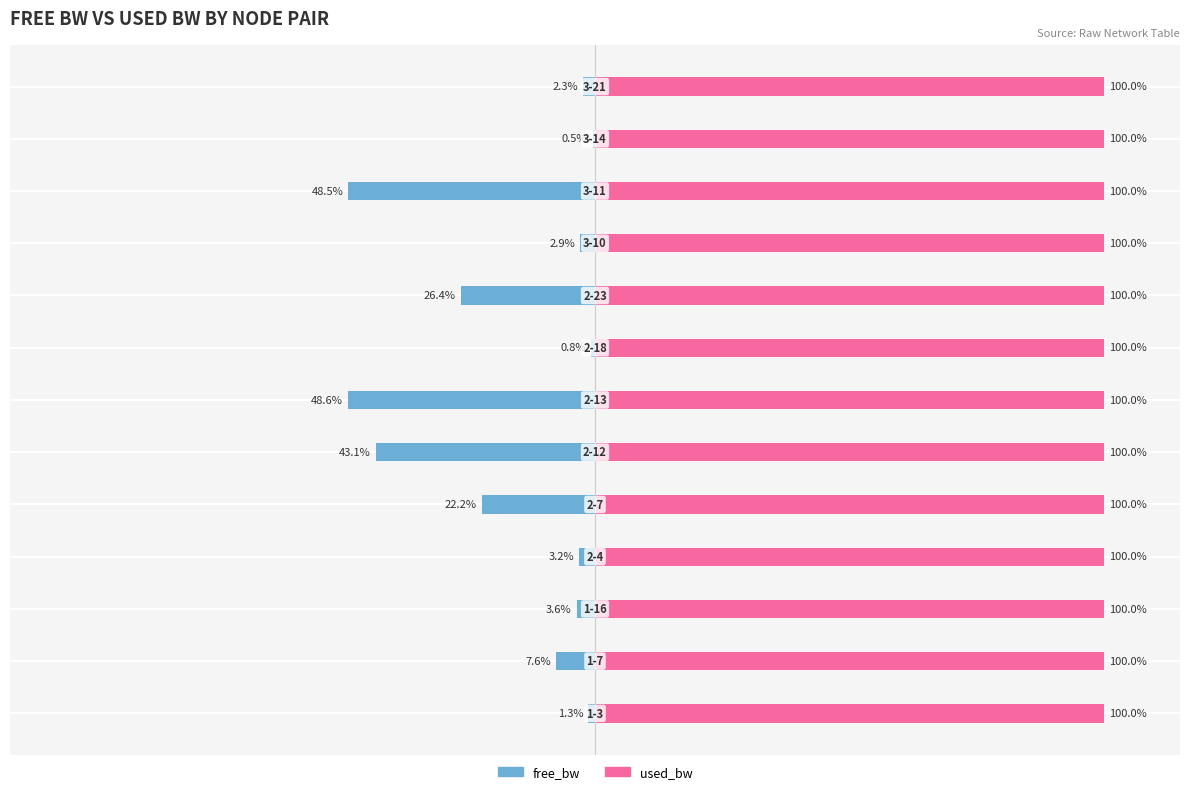

Is the value of used_bw at 6 greater than the value of free_bw at 8?

Yes